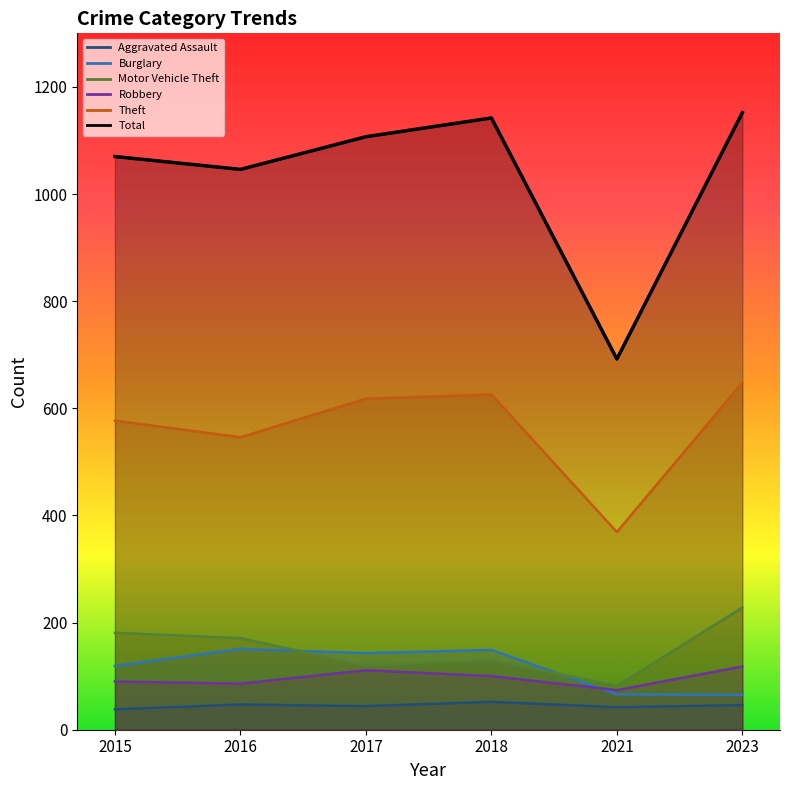

What are all the series names shown in the legend?

Aggravated Assault, Burglary, Motor Vehicle Theft, Robbery, Theft, Total